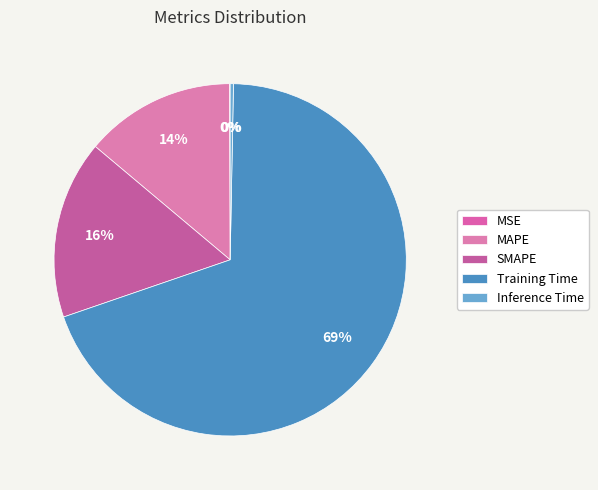

Does any single category account for the majority?

Yes